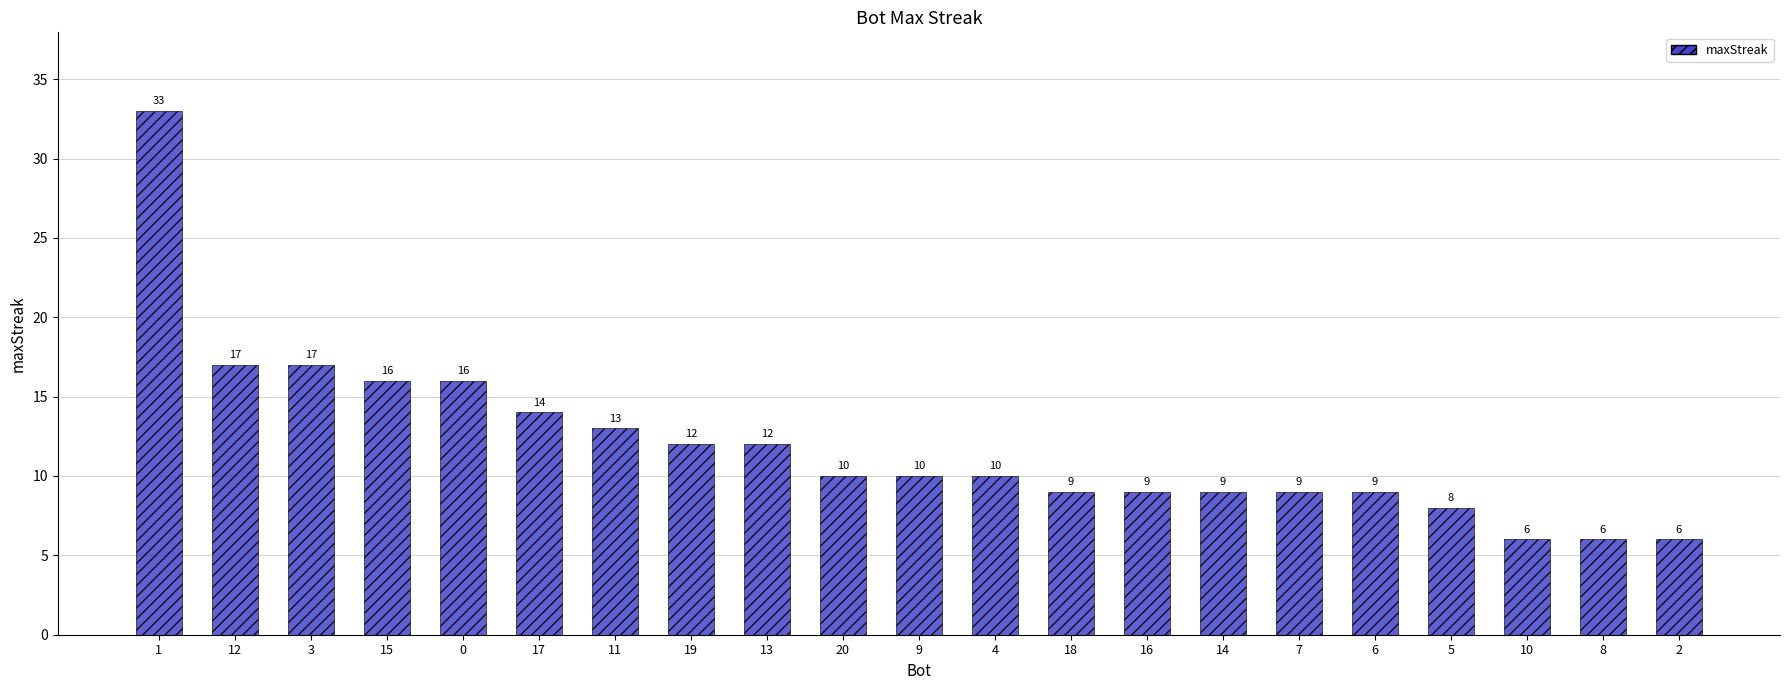

What is the change in value from 15 to 20?

-6